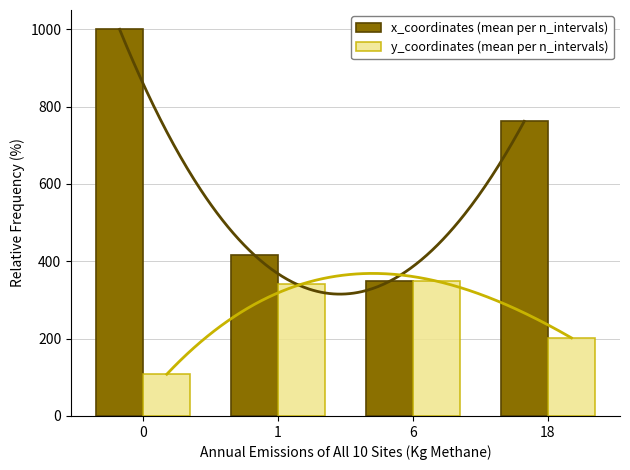

Reading right to left, extract all data points from this chart.

x_coordinates: 18=762.0	6=348.0	1=416.0	0=1000.0
y_coordinates: 18=202.0	6=348.8	1=341.0	0=108.0